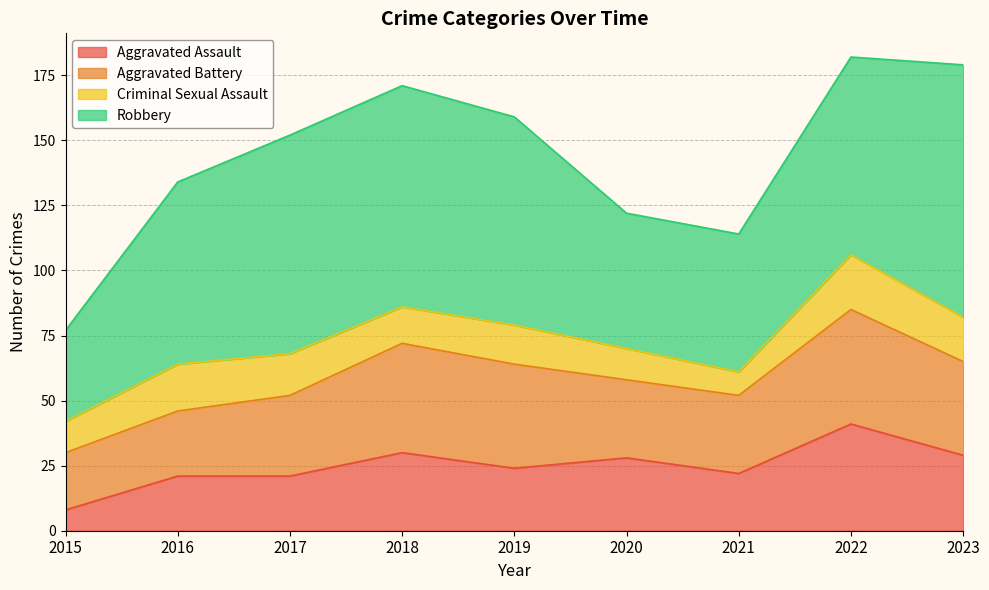

Does the chart have visible grid lines?

Yes